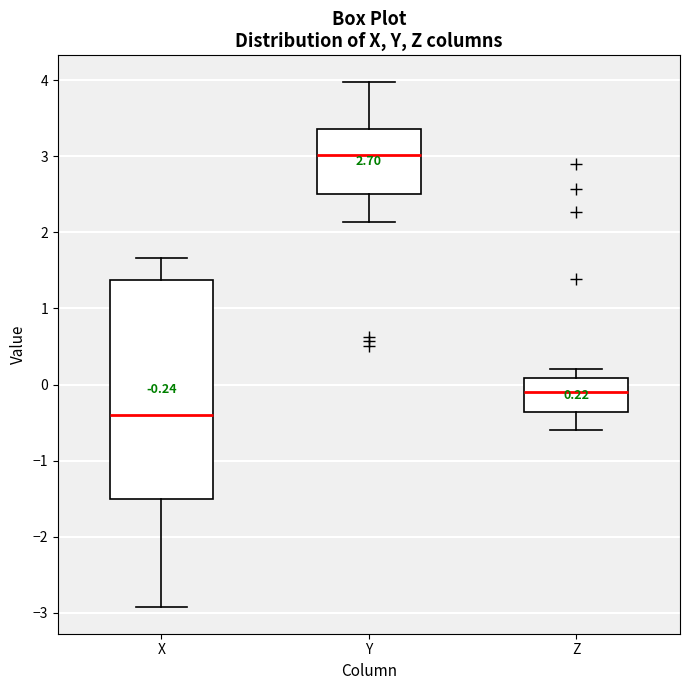

Which box has the highest median line?

Y